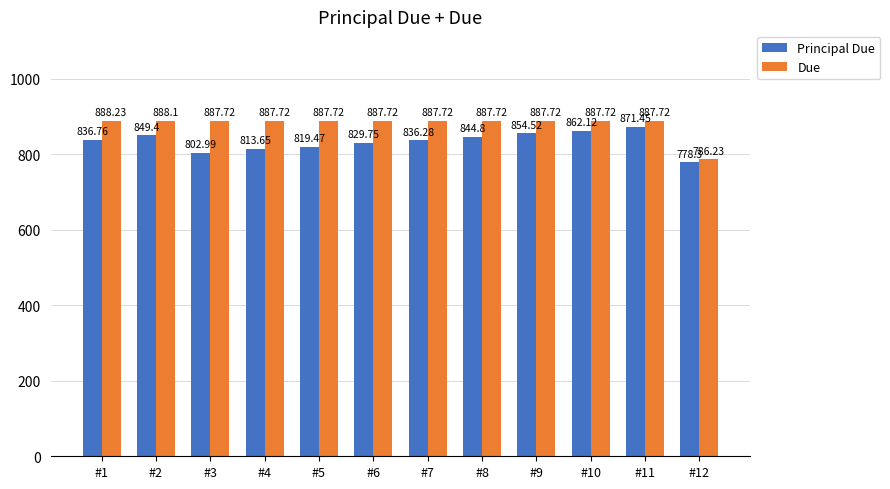

At how many categories does at least one series exceed 885?

11